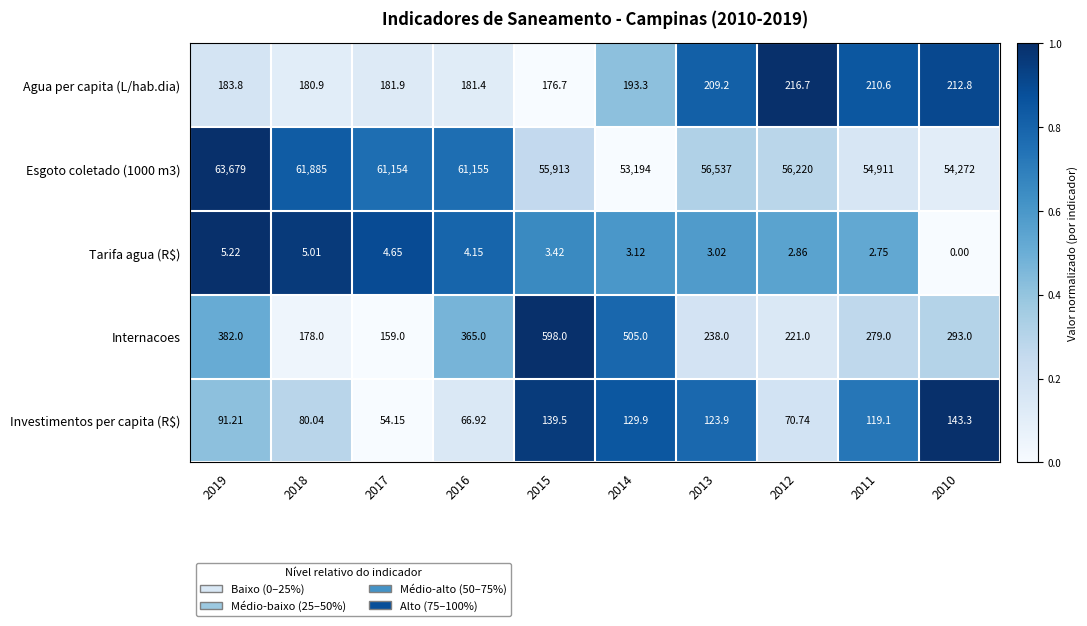

Is the value of Internacoes at 2012 greater than the value of Esgoto coletado (1000 m3) at 2018?

No